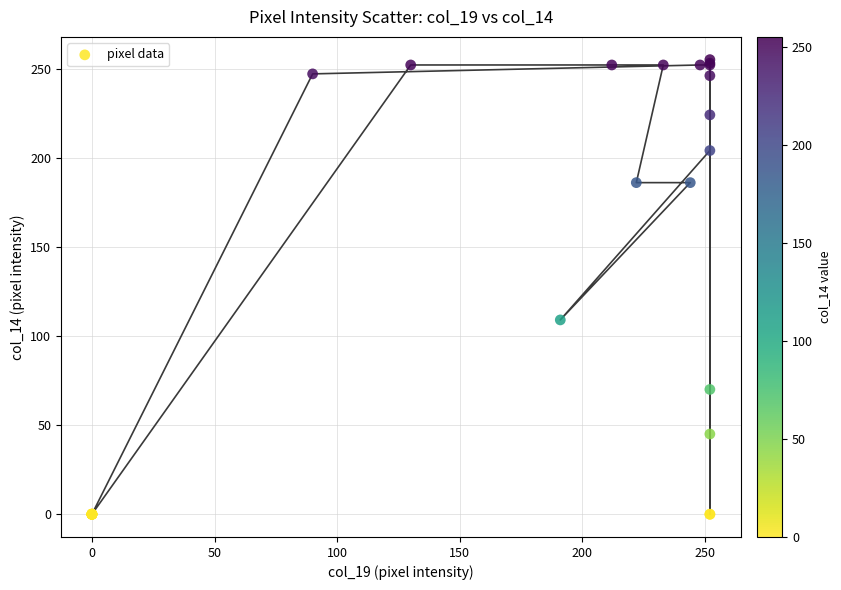

What Y value in the scatter plot is closest to 127?

109